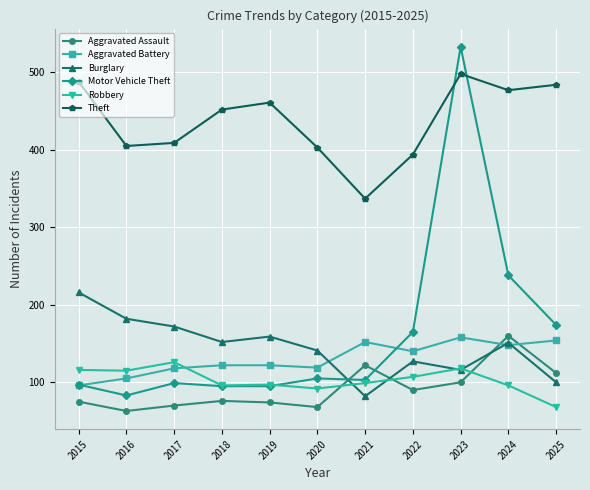

At which category is the sum across all series the highest?

2023